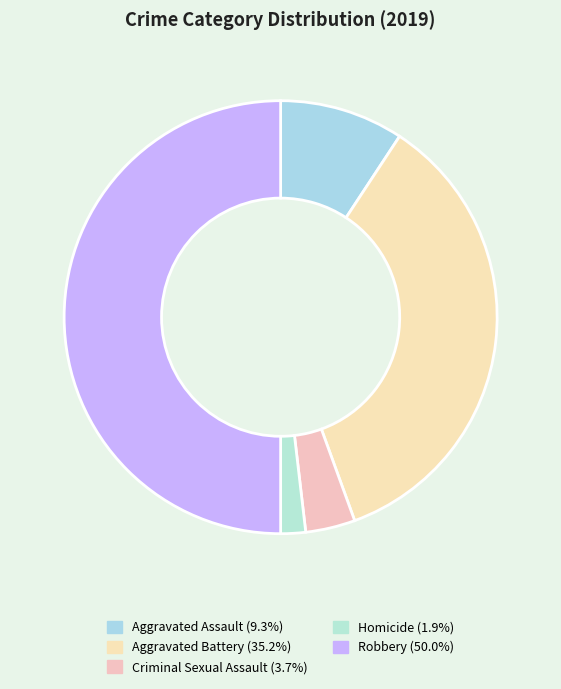

Between Aggravated Assault and Homicide, which is larger?

Aggravated Assault